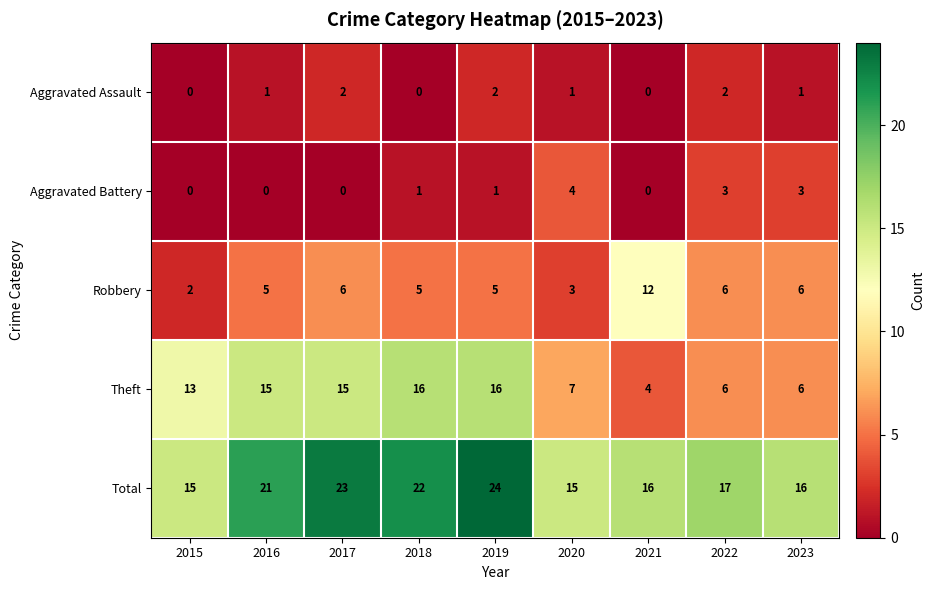

Which series changed the most between 2018 and 2021?

Theft